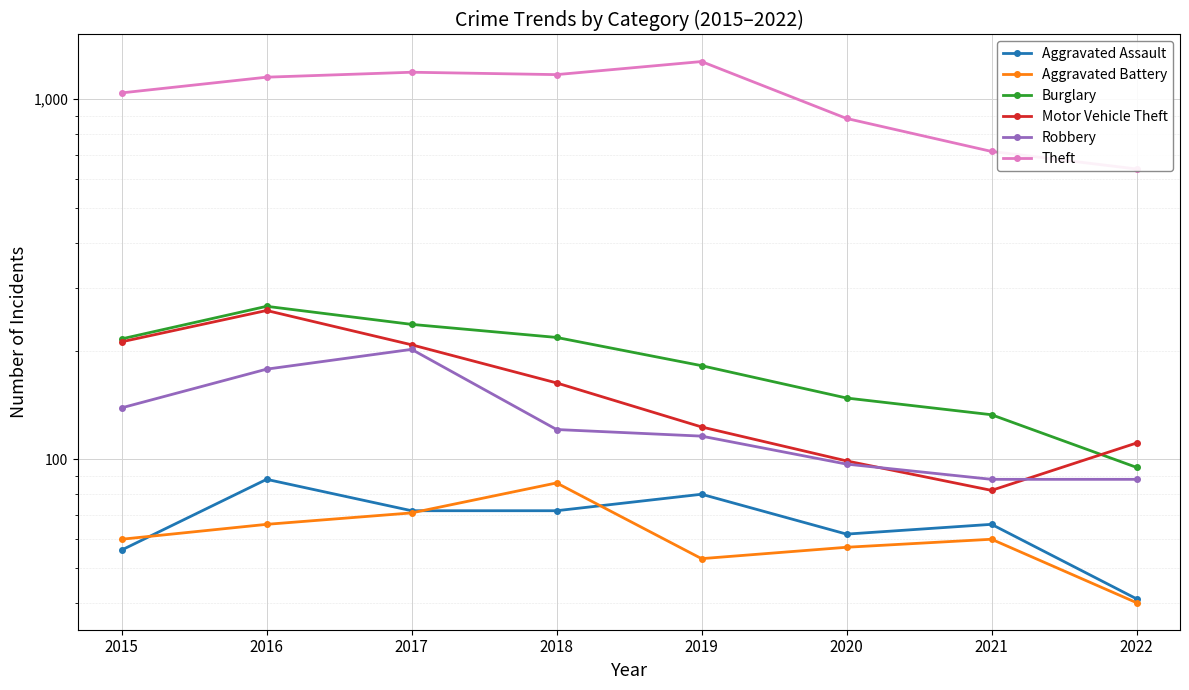

Reading left to right, list all the values displayed in this chart.

Aggravated Assault: 2015=56	2016=88	2017=72	2018=72	2019=80	2020=62	2021=66	2022=41
Aggravated Battery: 2015=60	2016=66	2017=71	2018=86	2019=53	2020=57	2021=60	2022=40
Burglary: 2015=216	2016=266	2017=237	2018=218	2019=182	2020=148	2021=133	2022=95
Motor Vehicle Theft: 2015=212	2016=259	2017=208	2018=163	2019=123	2020=99	2021=82	2022=111
Robbery: 2015=139	2016=178	2017=202	2018=121	2019=116	2020=97	2021=88	2022=88
Theft: 2015=1041	2016=1151	2017=1188	2018=1170	2019=1272	2020=884	2021=716	2022=640